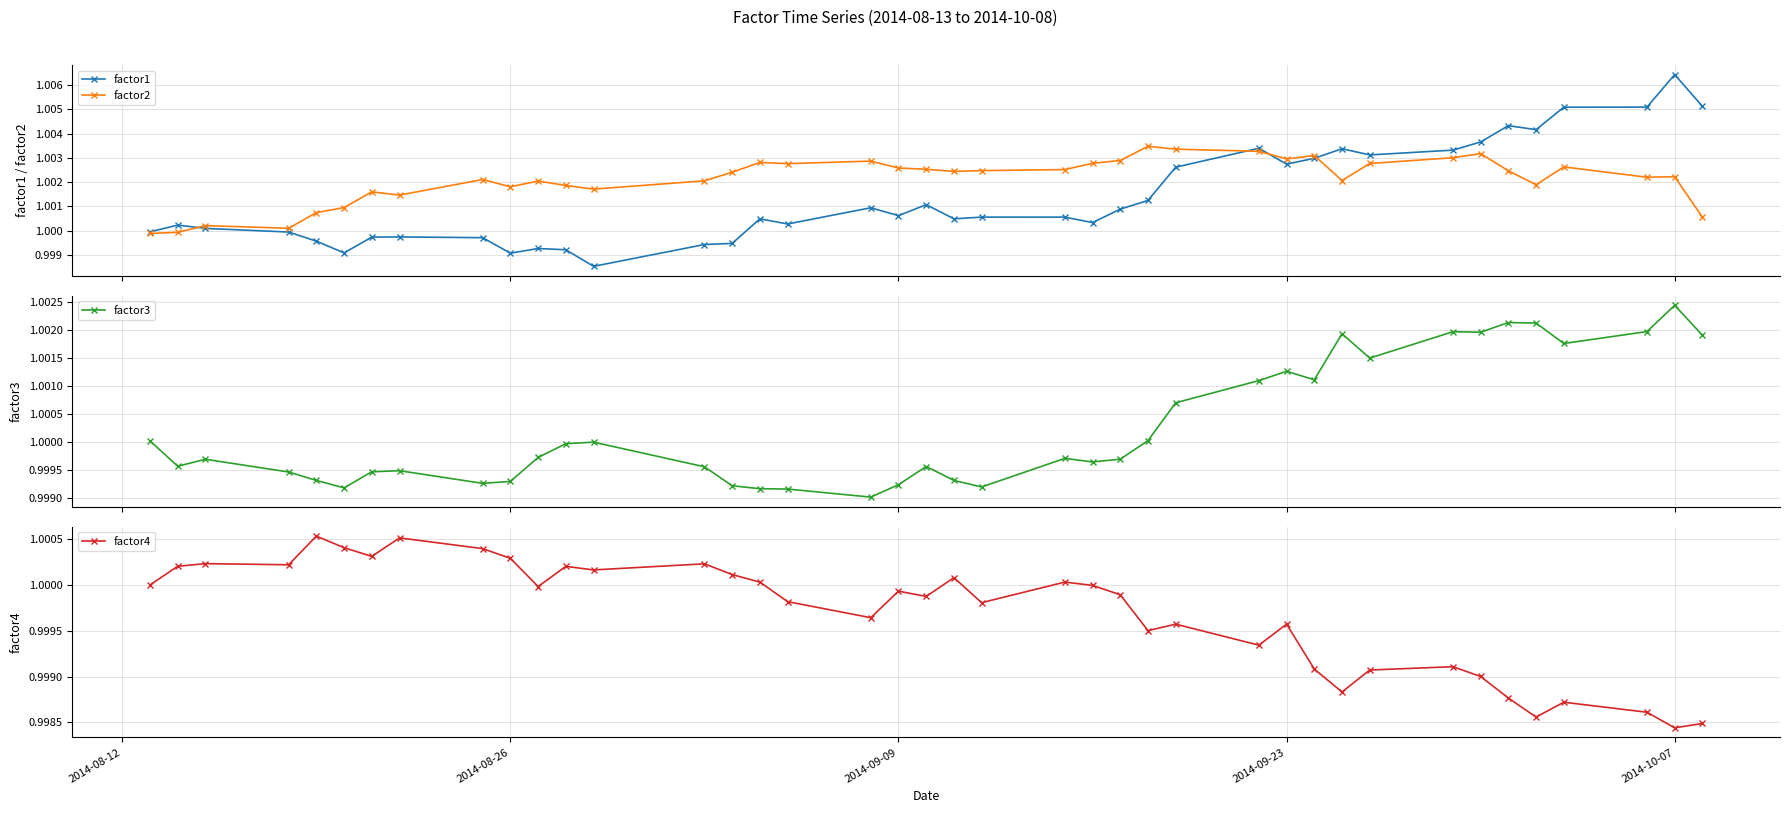

True or false: factor1 has more than 1 points higher than both neighbors.

True